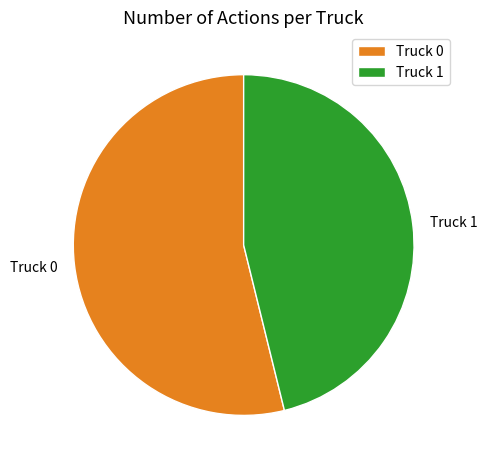

Does any single category account for the majority?

Yes